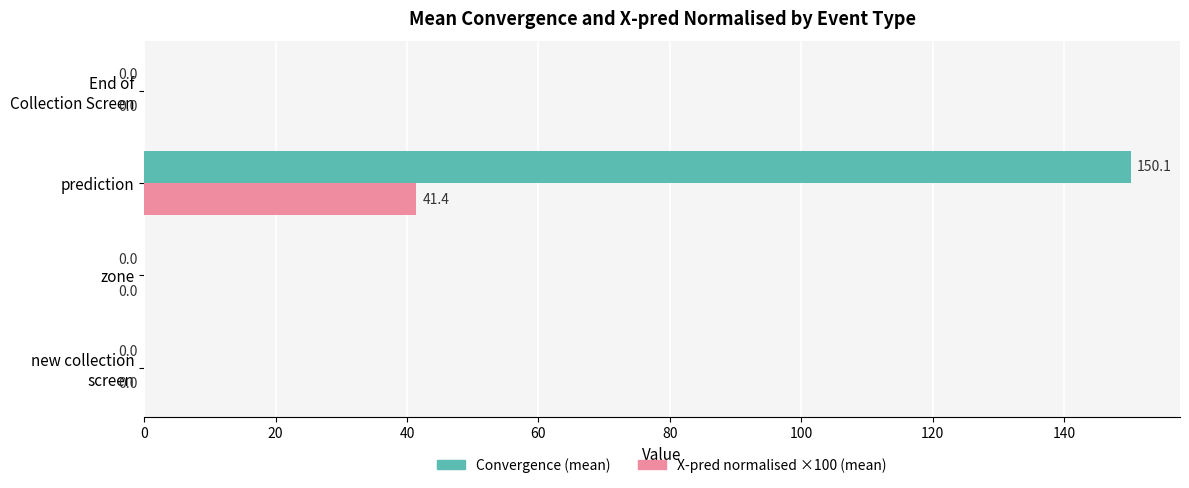

How many values in X-pred normalised ×100 (mean) are above zero?

1